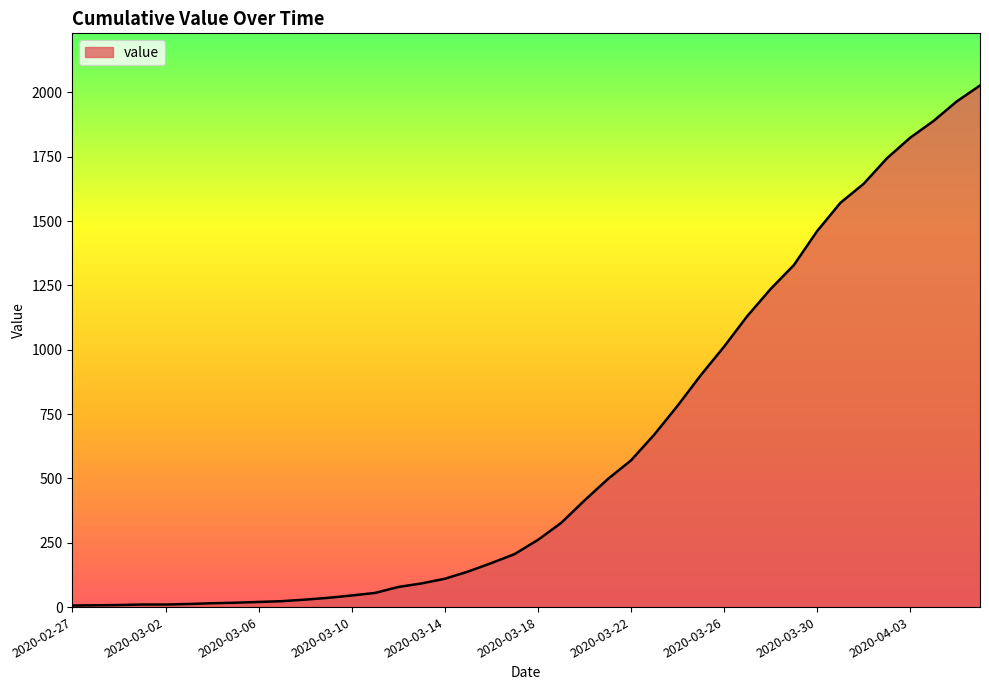

What is the difference between the maximum and minimum values?

2021